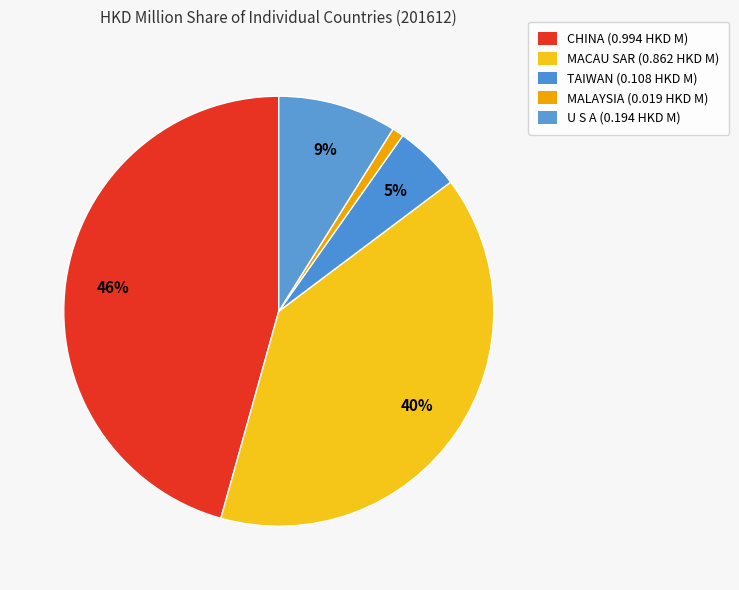

Is there a majority slice in this chart?

No